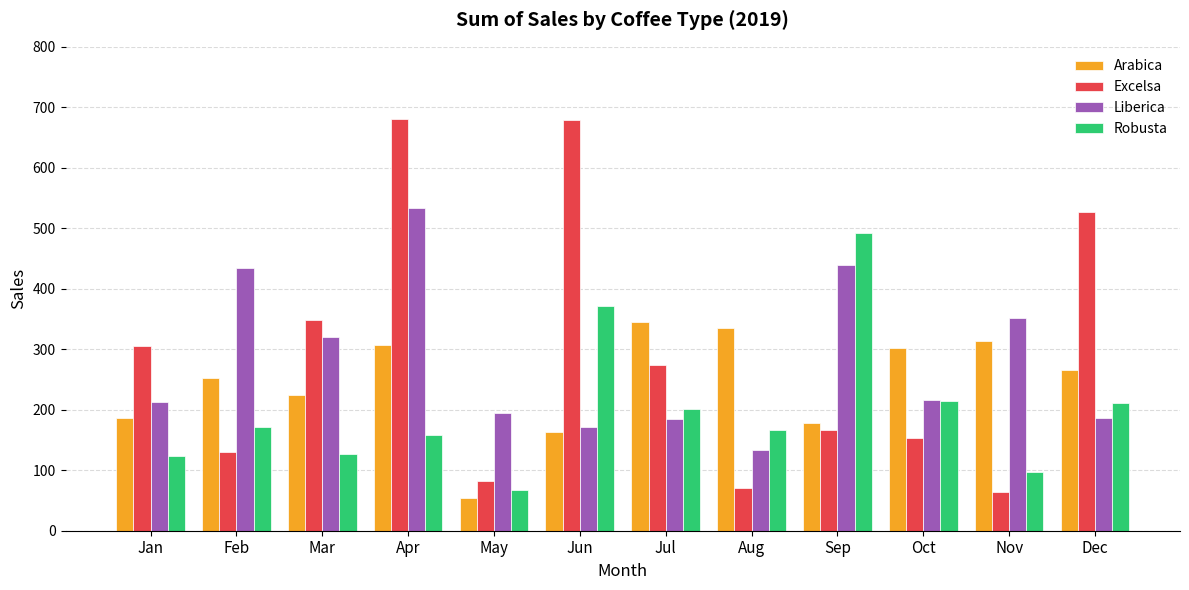

What is the average value of the Arabica series?

243.9